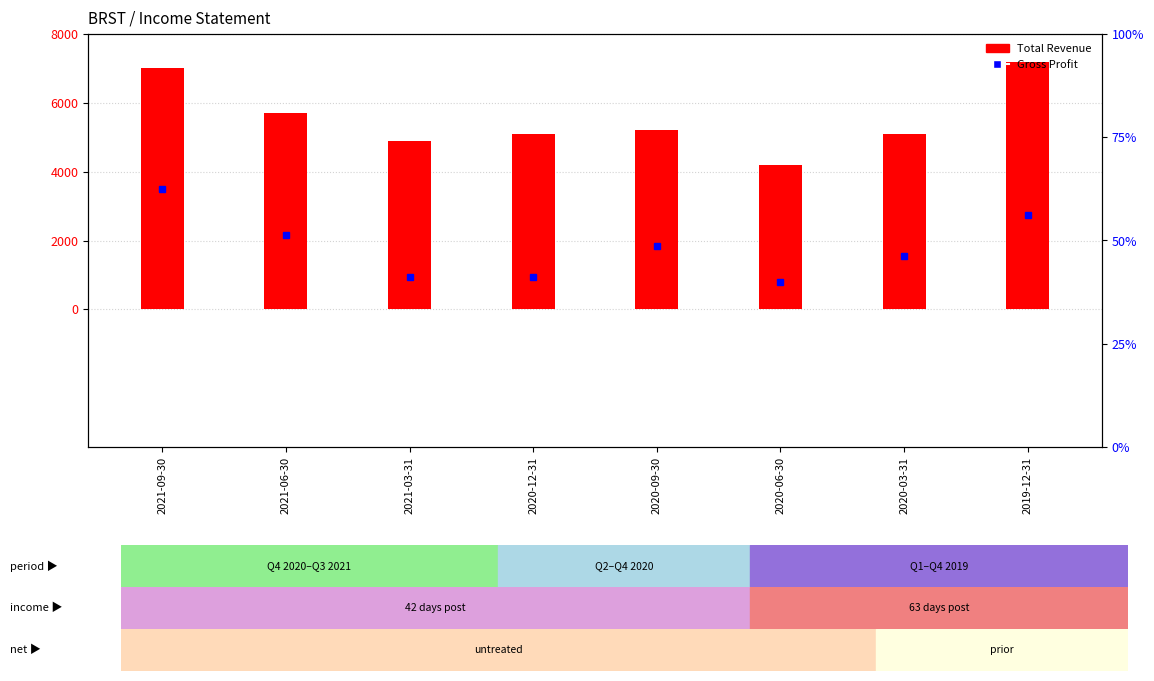

At which label does Total Revenue reach its peak?

2019-12-31